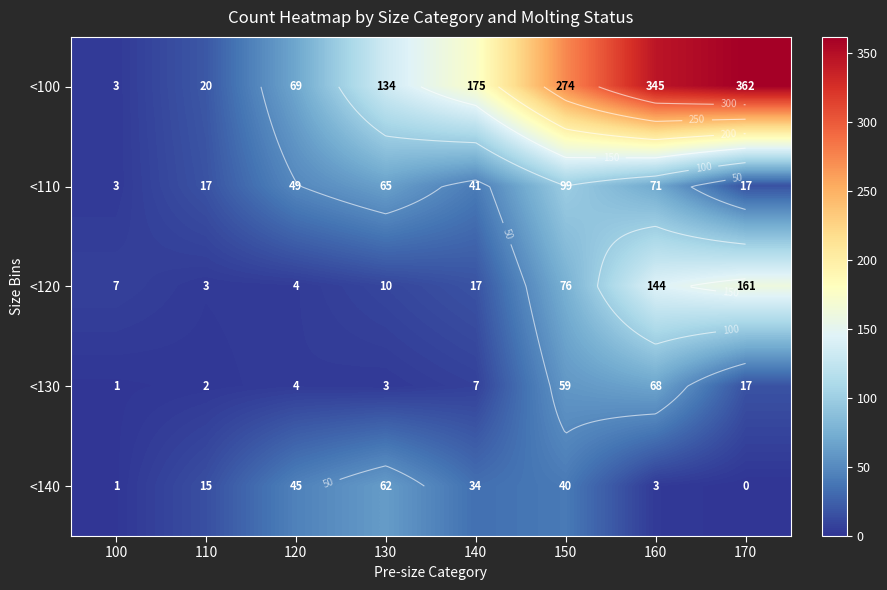

What is the difference between the second highest and second lowest values in the <100 series?

325